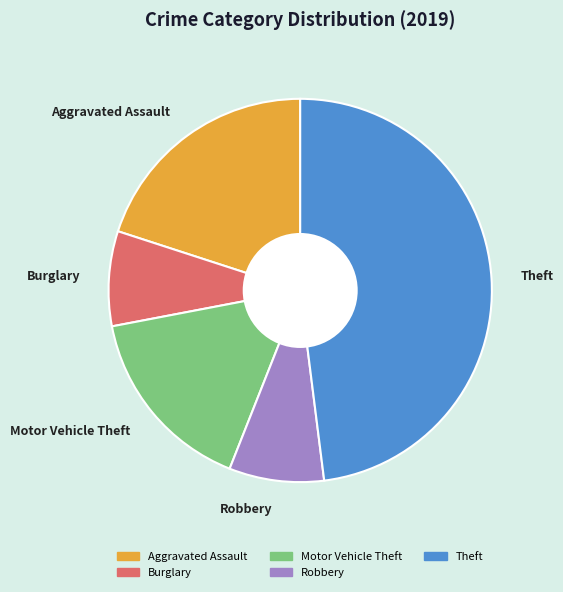

Does any single category account for the majority?

No